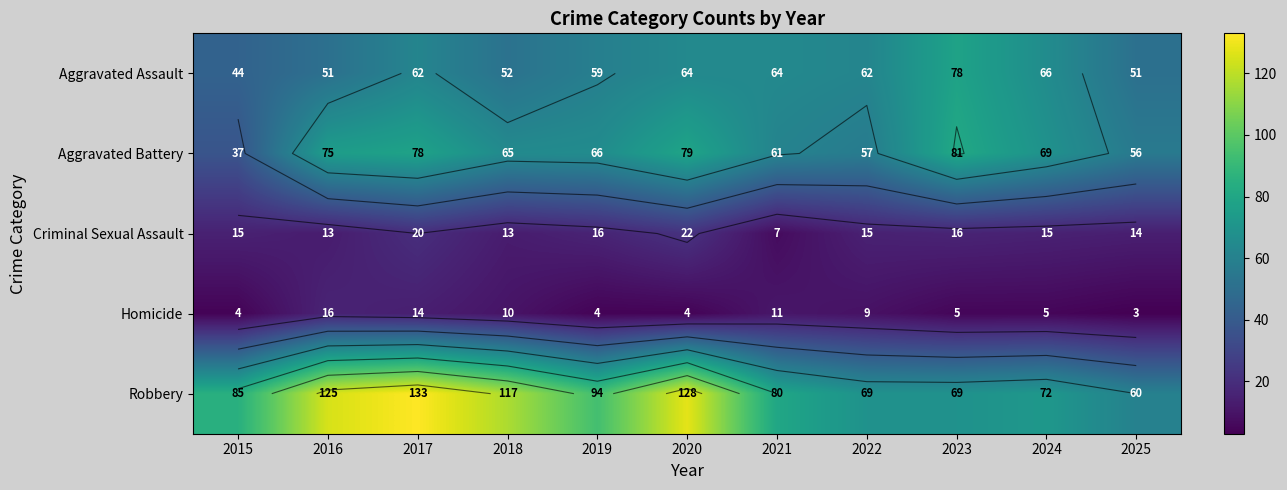

At how many categories does at least one series exceed 51?

11